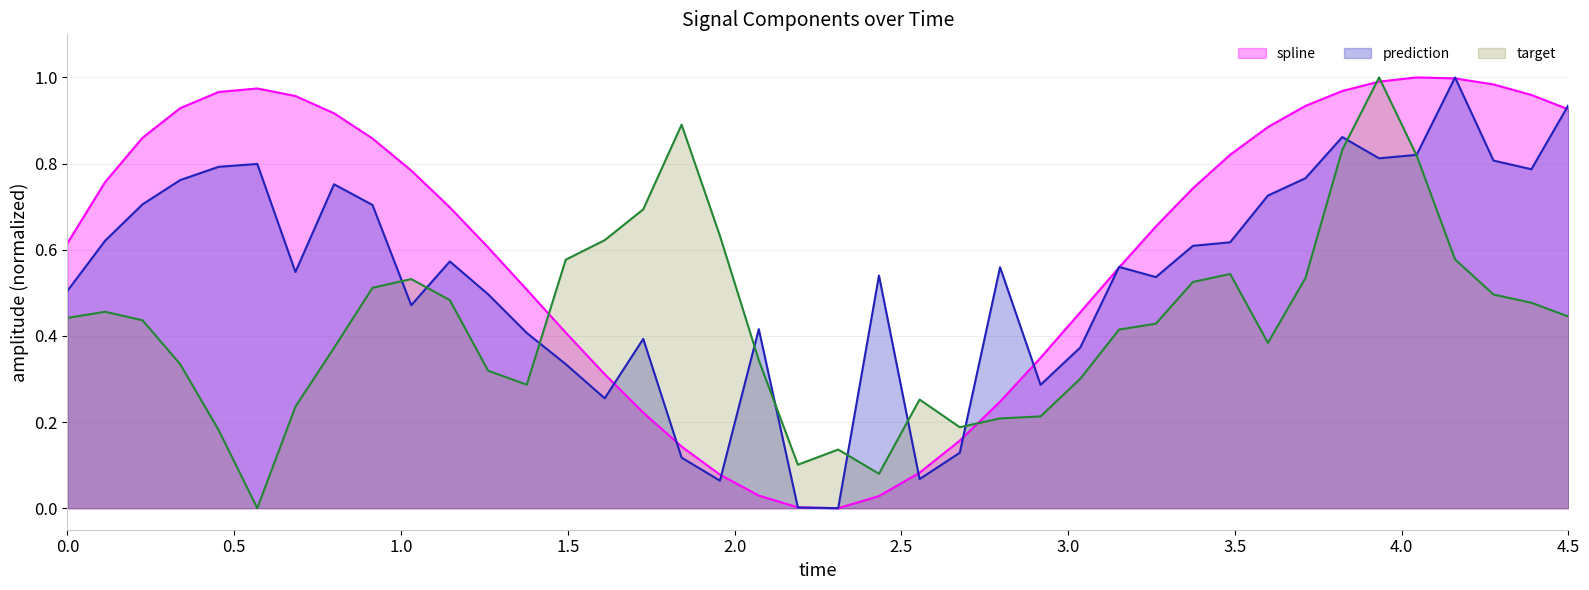

How many lines are shown in the chart?

3